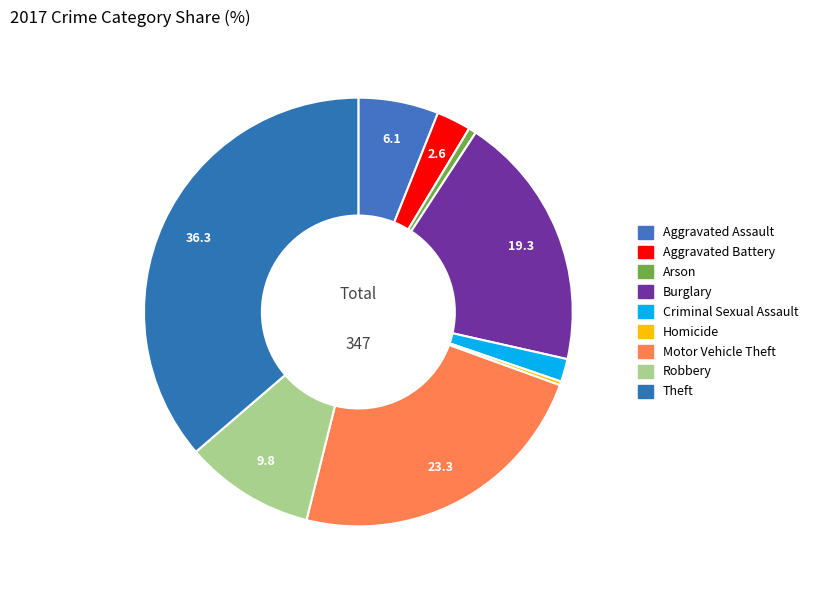

Which category has the biggest portion of the pie?

Theft